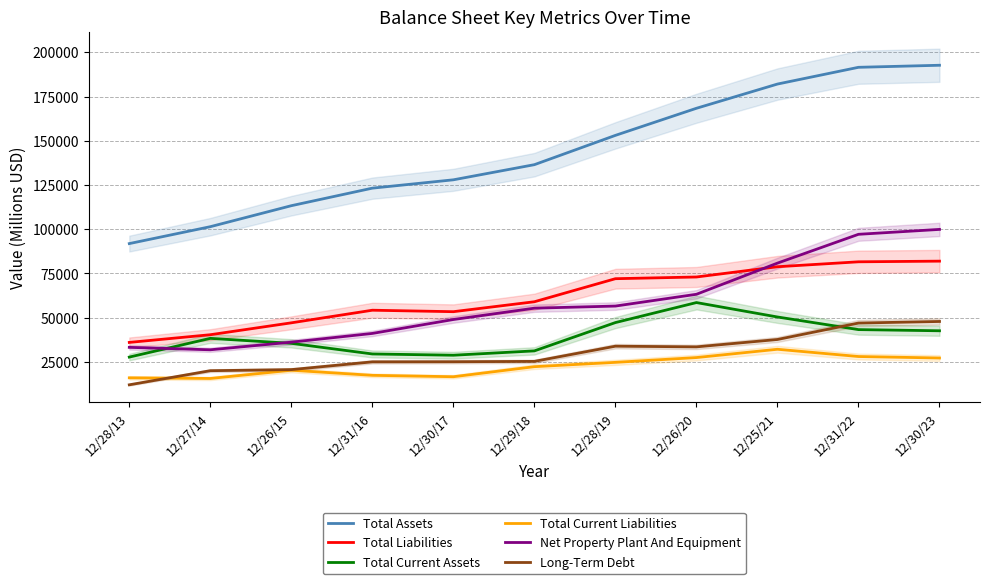

True or false: Net Property Plant And Equipment has more than 1 points higher than both neighbors.

False